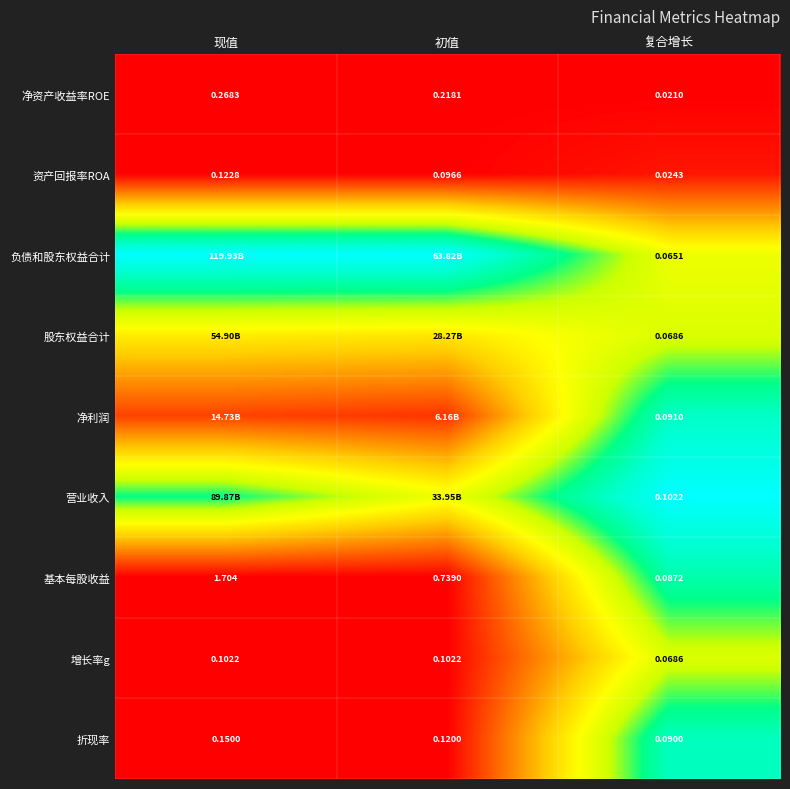

At which label is 增长率g closest to 0?

复合增长